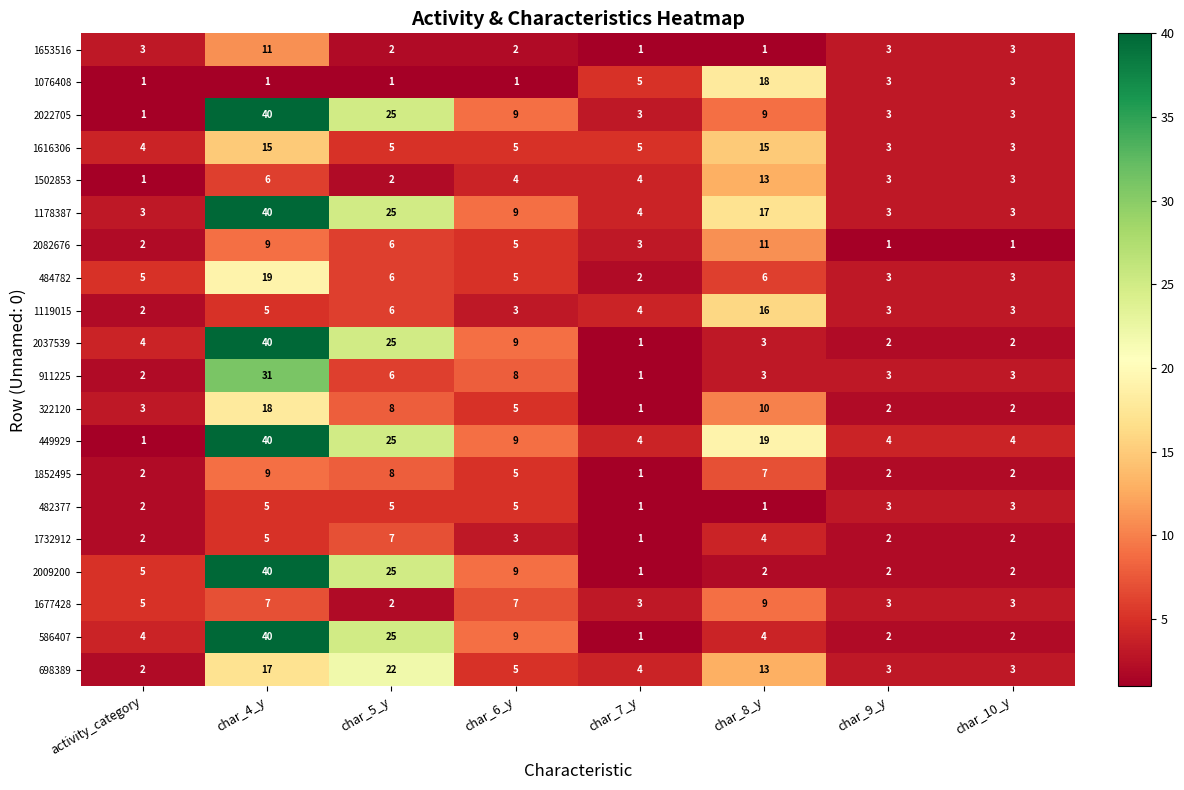

At which category is the sum across all series the highest?

char_4_y